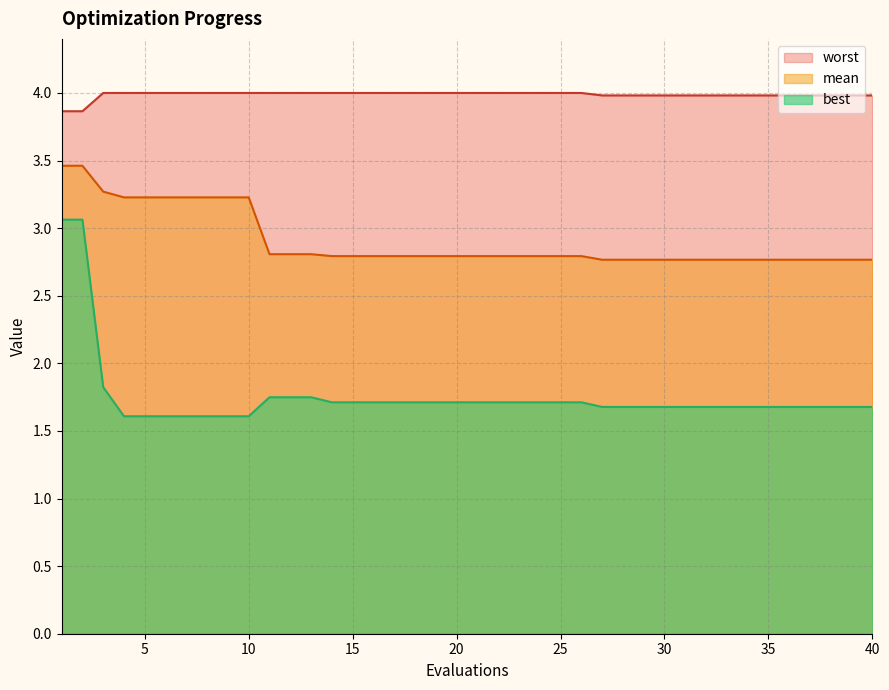

What is the highest value of the worst series?

4.0